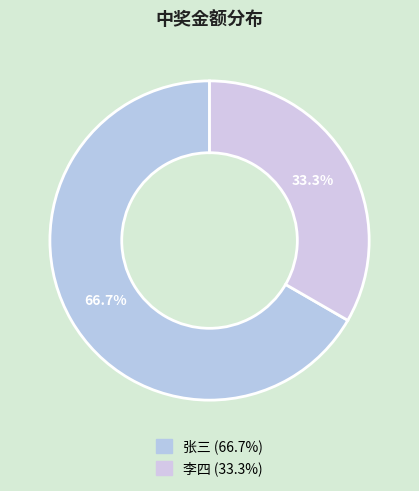

Which category has the smallest portion of the pie?

李四